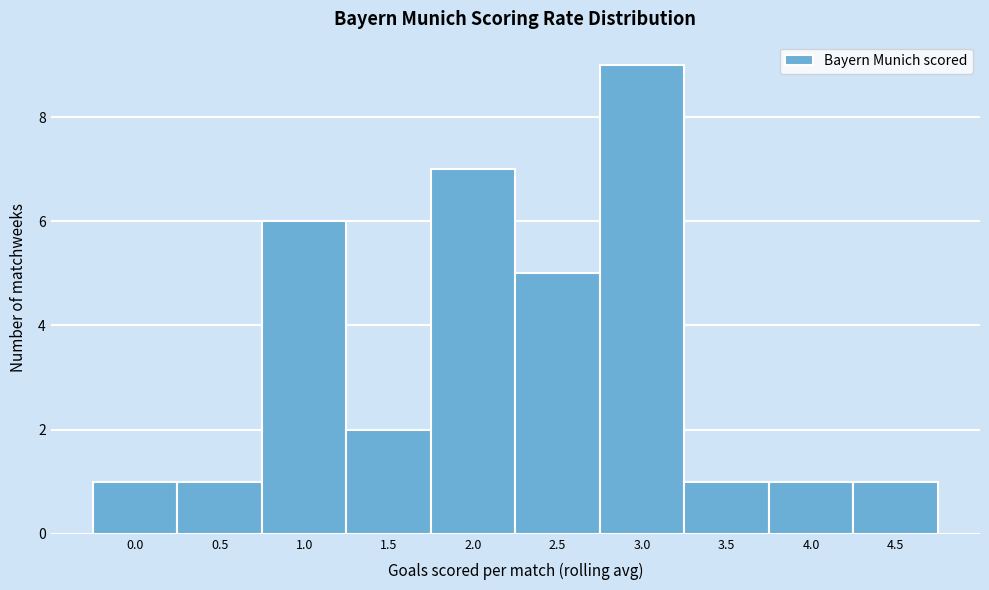

Reading right to left, list all the values displayed in this chart.

1	1	1	9	5	7	2	6	1	1